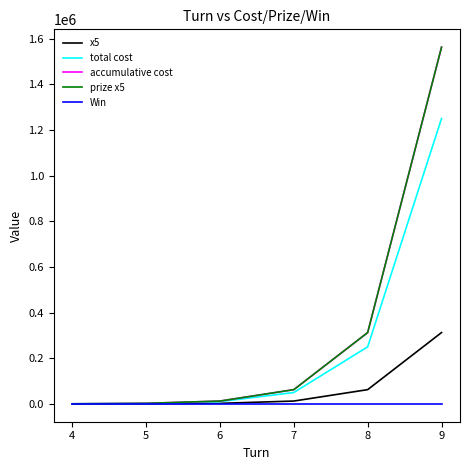

What is the average value of the prize x5 series?

325500